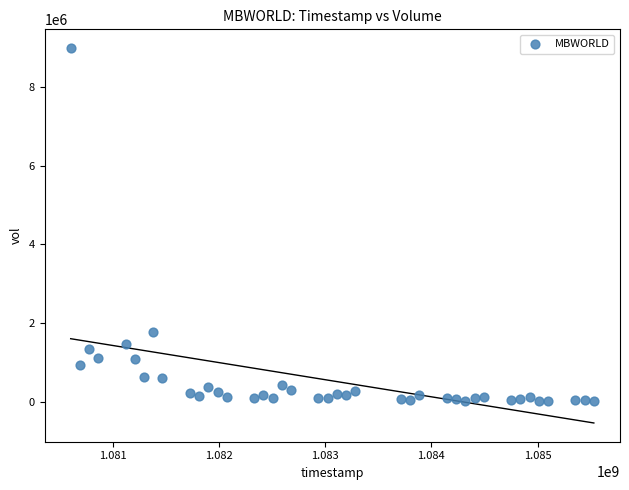

What Y value in the scatter plot is closest to 4499700?

1773400